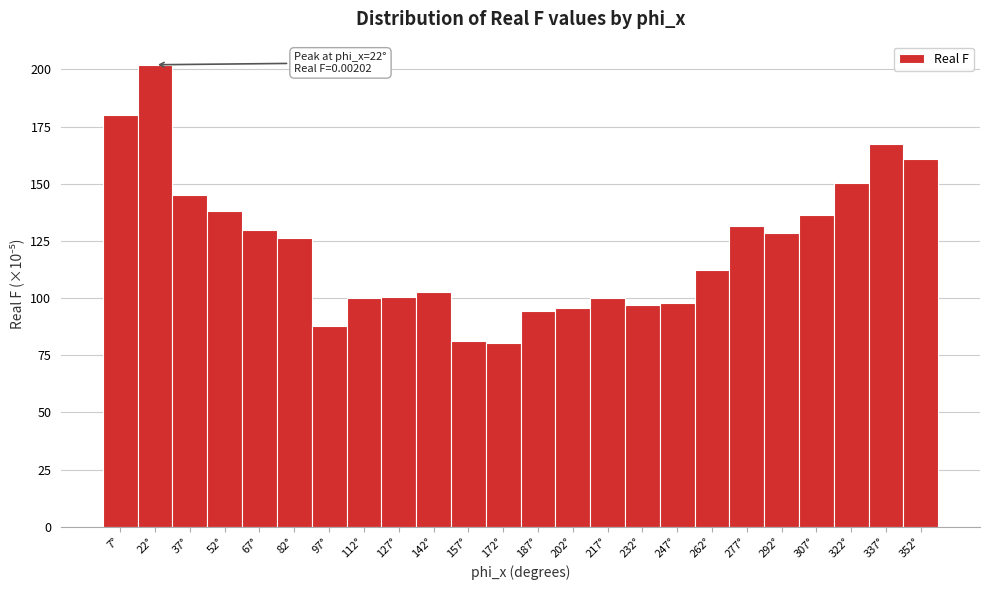

Over which range of the x-axis is the bar tallest?

15 to 30